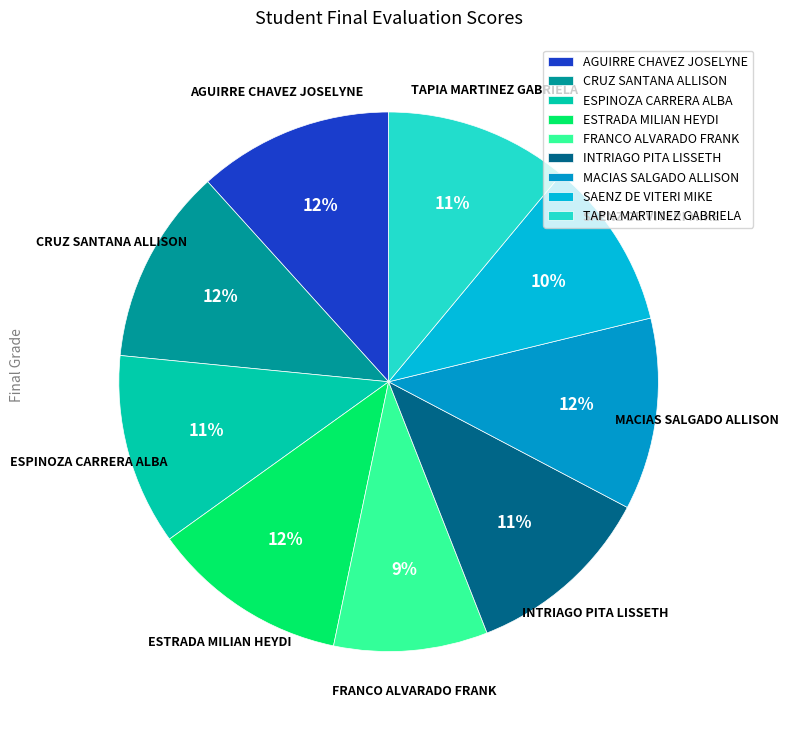

Does ESTRADA MILIAN HEYDI account for over 50% of the chart?

No